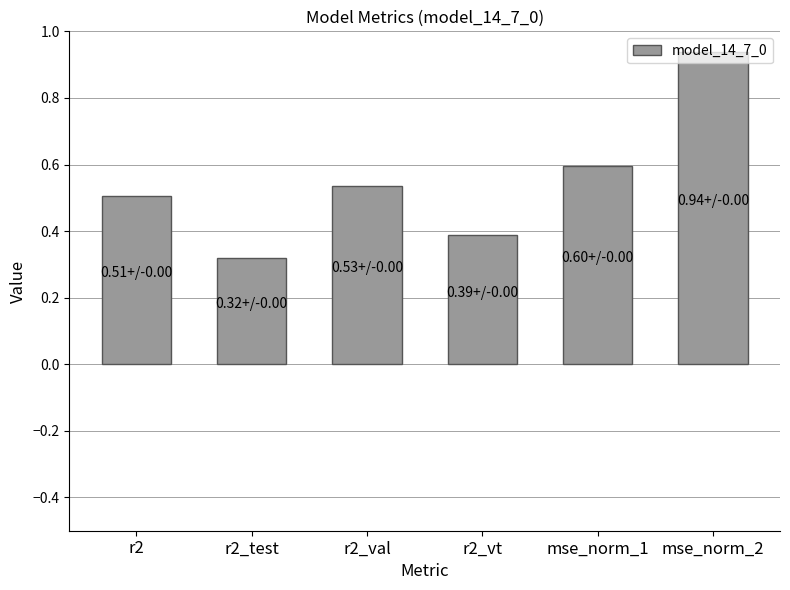

Where is the data nearest to the value 0?

r2_test